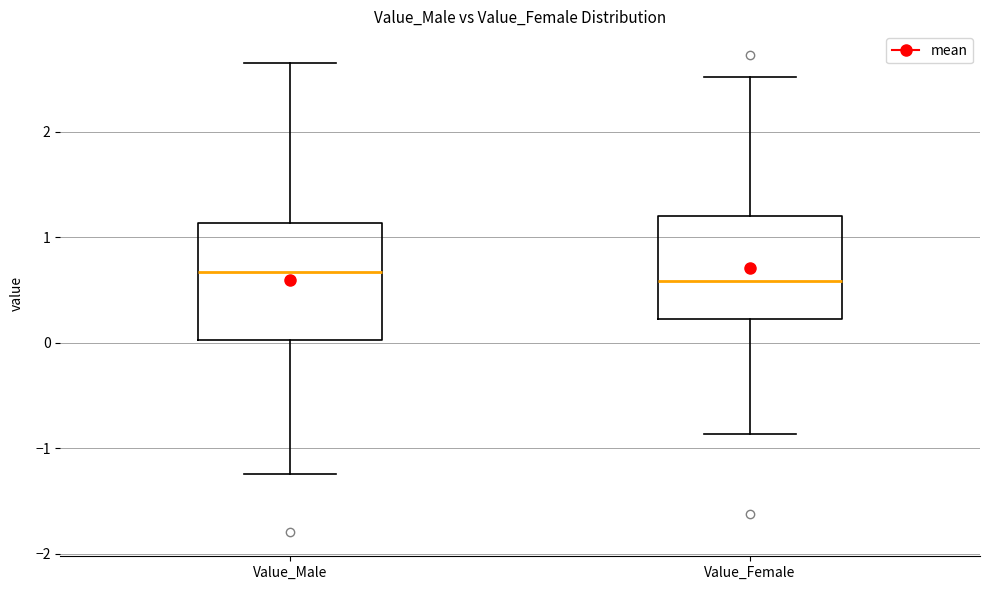

Reading left to right, read every box against the y-axis: the position of its median line, the range the box covers, and the ends of its whiskers. The values are not printed on the chart, so give them approximately, as read against the axis.

Value_Male: median 0.7, box 0.0 to 1.1, whiskers -1.2 to 2.7
Value_Female: median 0.6, box 0.2 to 1.2, whiskers -0.9 to 2.5